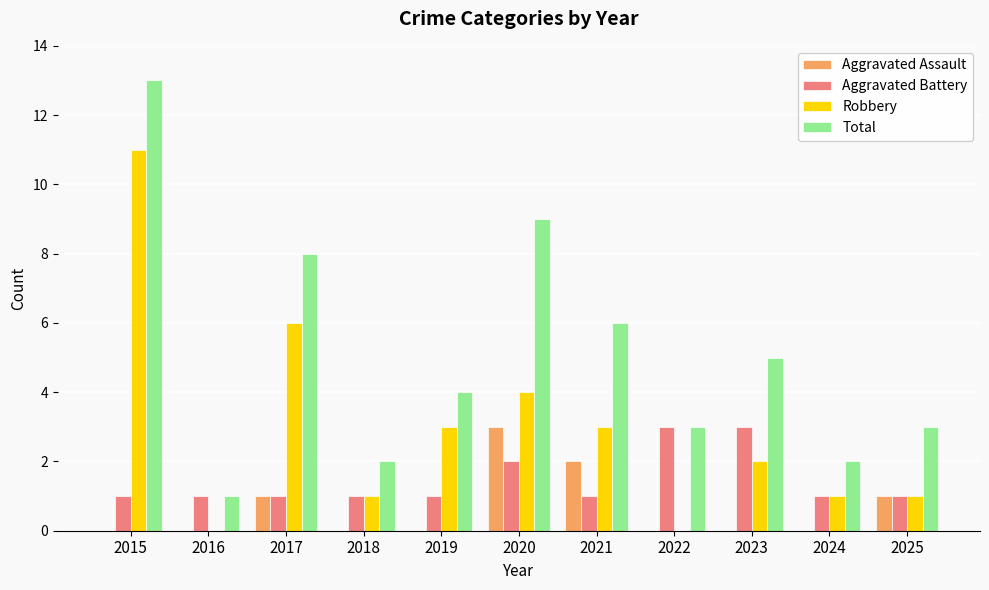

Are the bars horizontal?

No